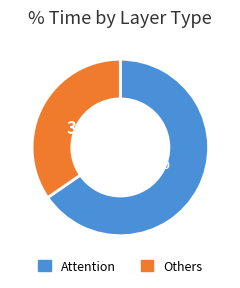

Which slice is the largest?

Attention